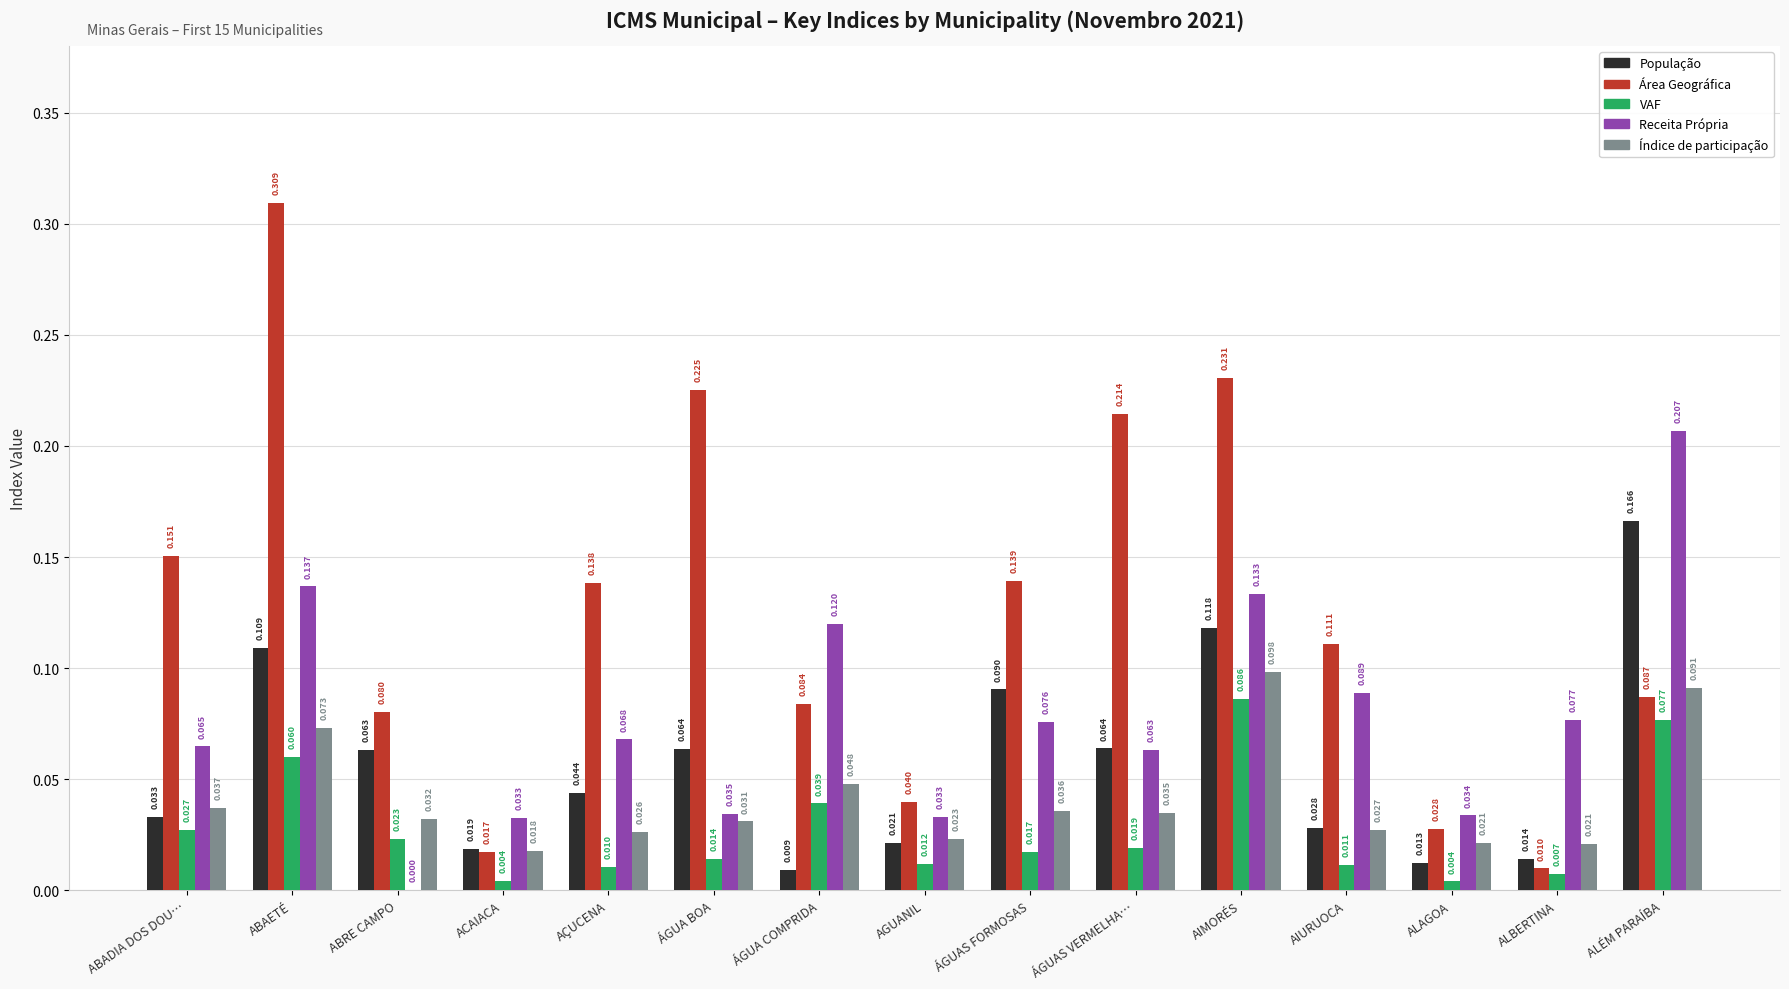

Does the chart contain stacked bars?

No